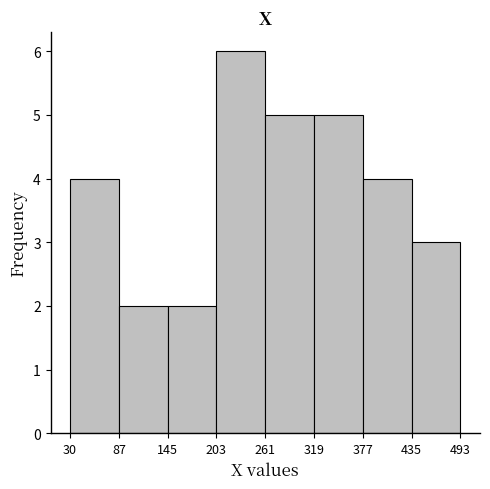

Reading left to right, list every bar in this chart as the range it spans on the x-axis followed by its height. The values are not printed on the chart, so give them approximately, as read against the axis.

30 to 87: 4
87 to 145: 2
145 to 203: 2
203 to 261: 6
261 to 319: 5
319 to 377: 5
377 to 435: 4
435 to 493: 3